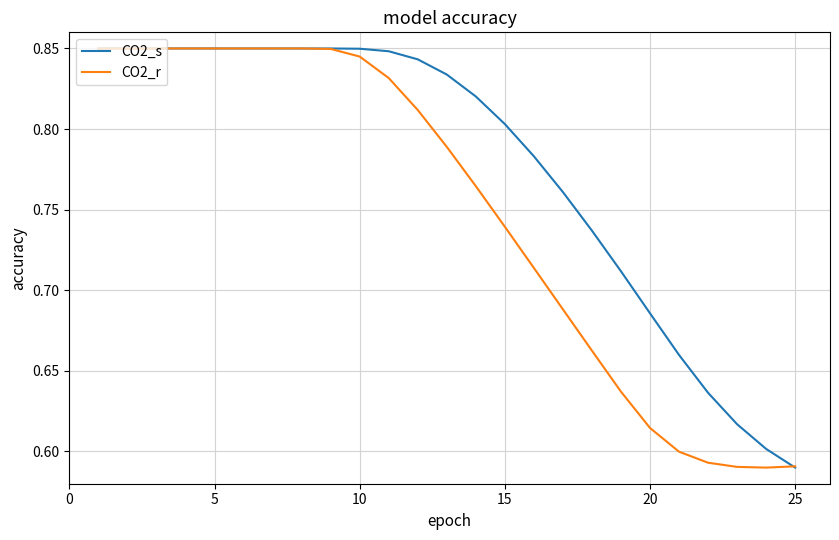

Rank the series by their average value, from lowest to highest.

CO2_r, CO2_s